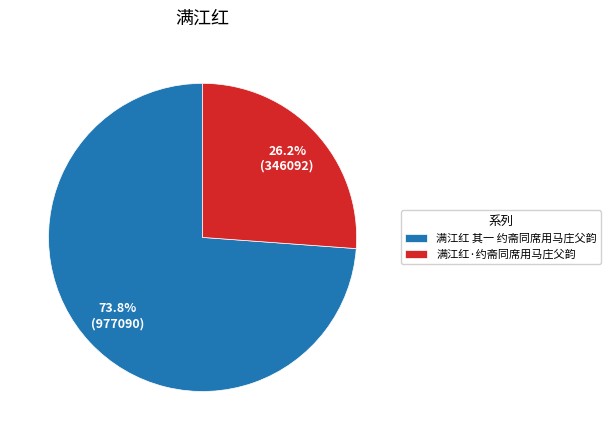

To the nearest percent, what percentage of the pie is 满江红·约斋同席用马庄父韵?

26%